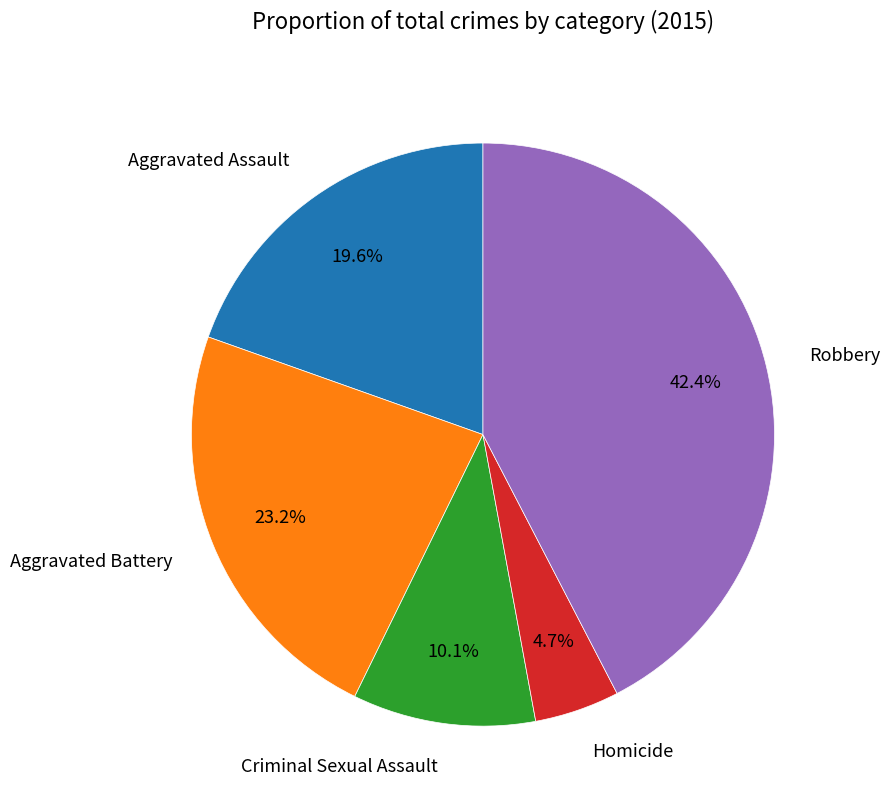

What is the total percentage of Aggravated Battery and Aggravated Assault?

42.8%